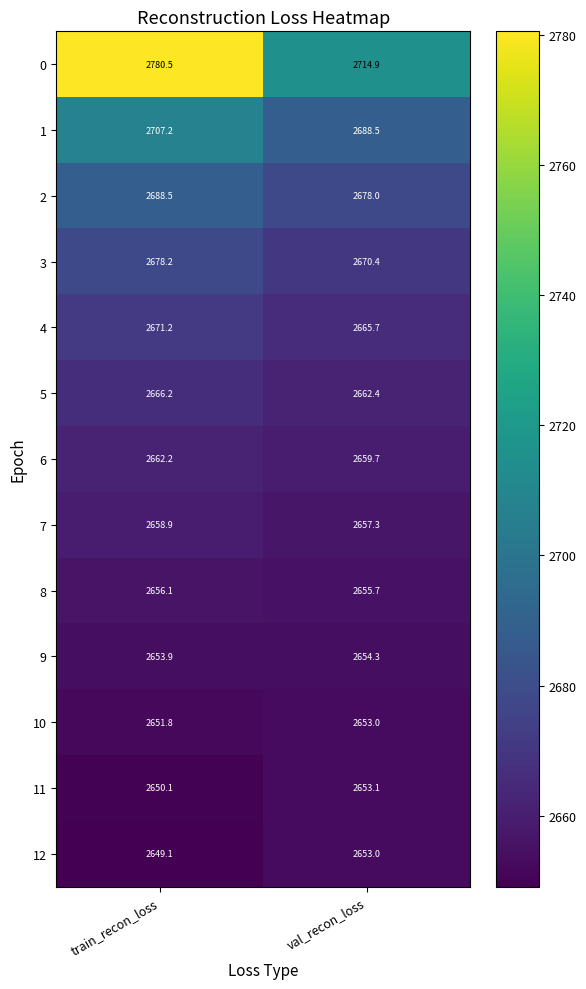

What is the sum of the 3 values at train_recon_loss and val_recon_loss?

5348.6